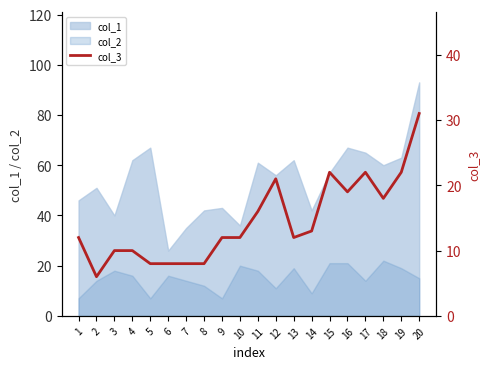

Reading right to left, transcribe all the data shown in this chart.

31	22	18	22	19	22	13	12	21	16	12	12	8	8	8	8	10	10	6	12